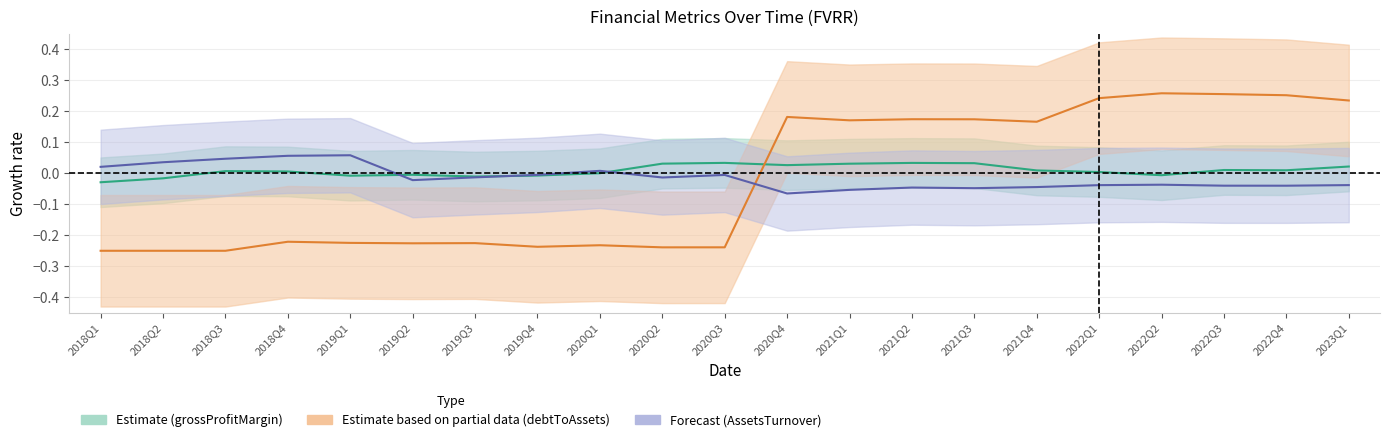

True or false: grossProfitMargin has more than 2 points higher than both neighbors.

True